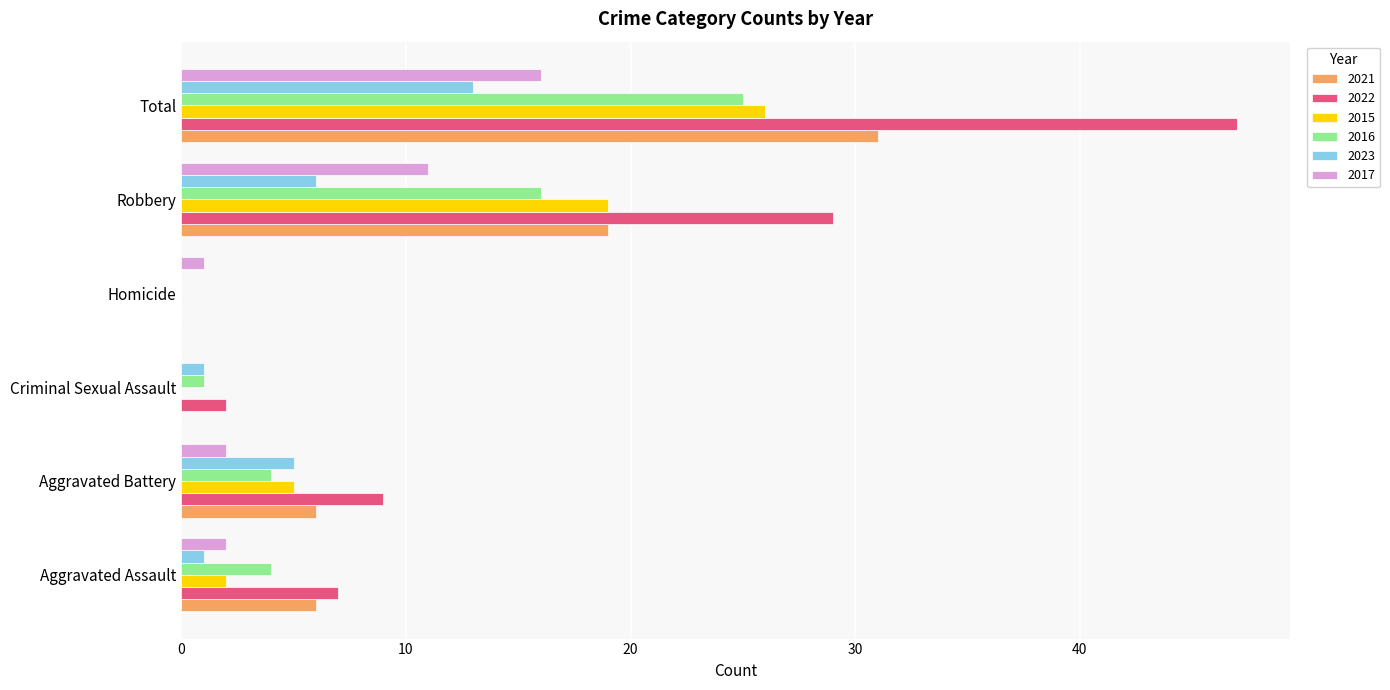

Between Aggravated Battery and Total, which series saw the biggest shift?

2022